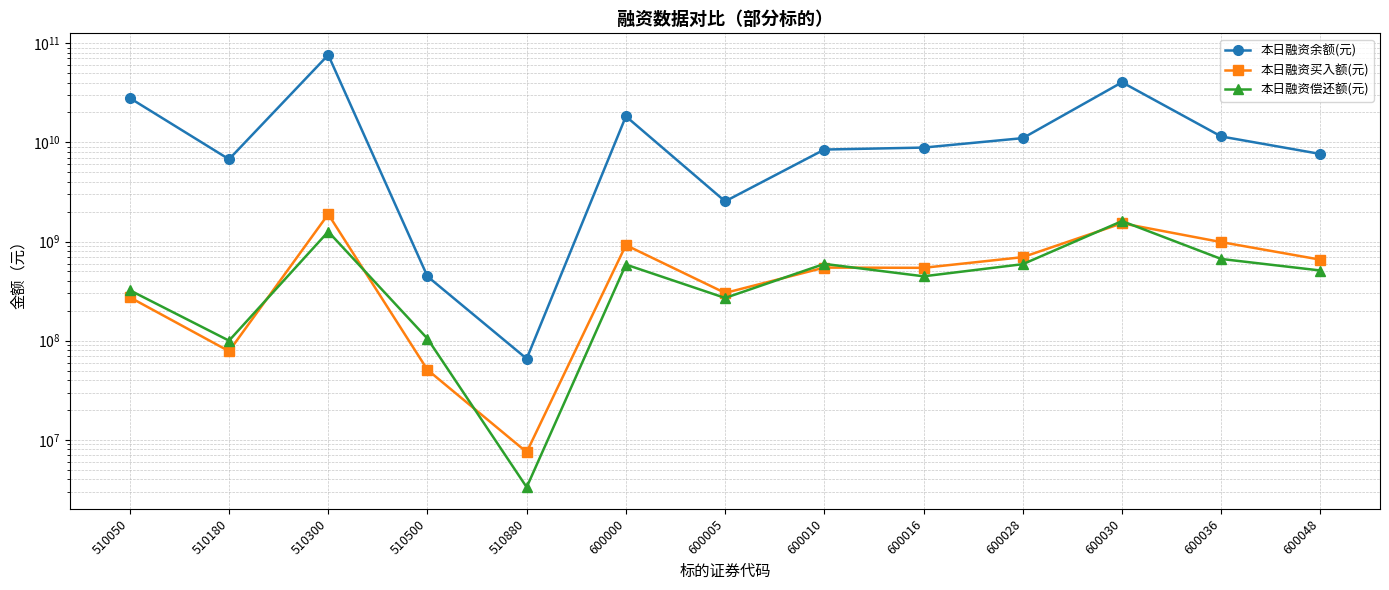

True or false: 本日融资偿还额(元) has more than 2 interior local peaks.

True